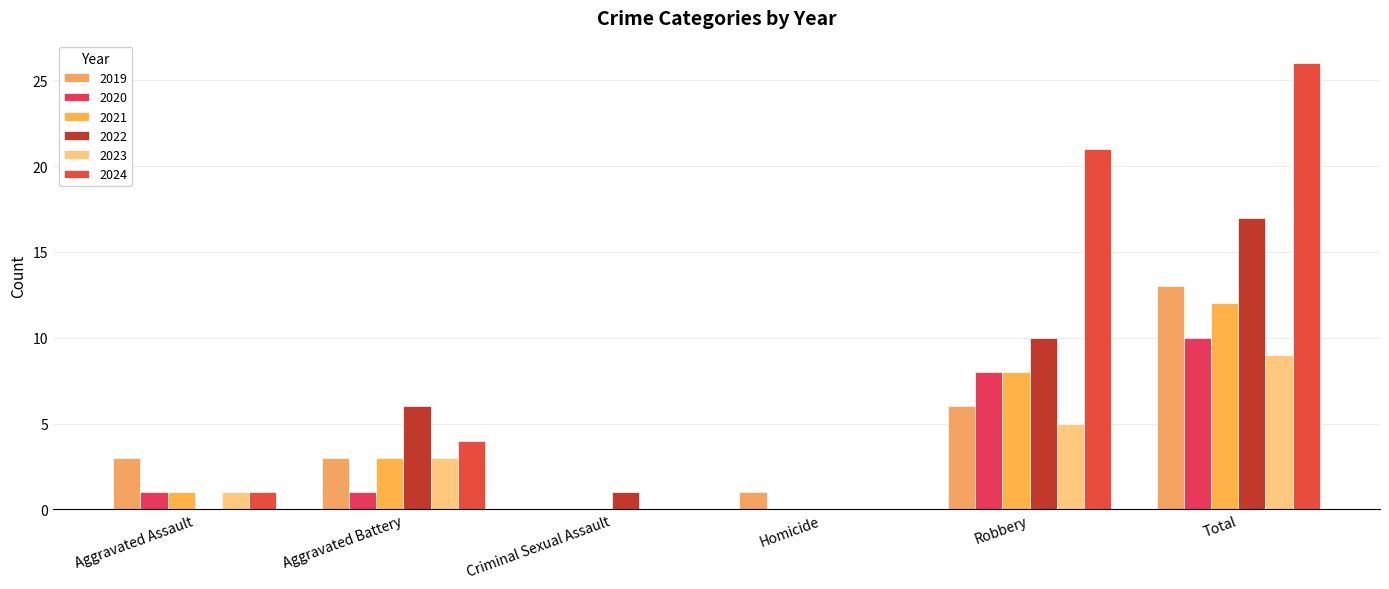

What is the label of the 3rd bar from the left?

Criminal Sexual Assault